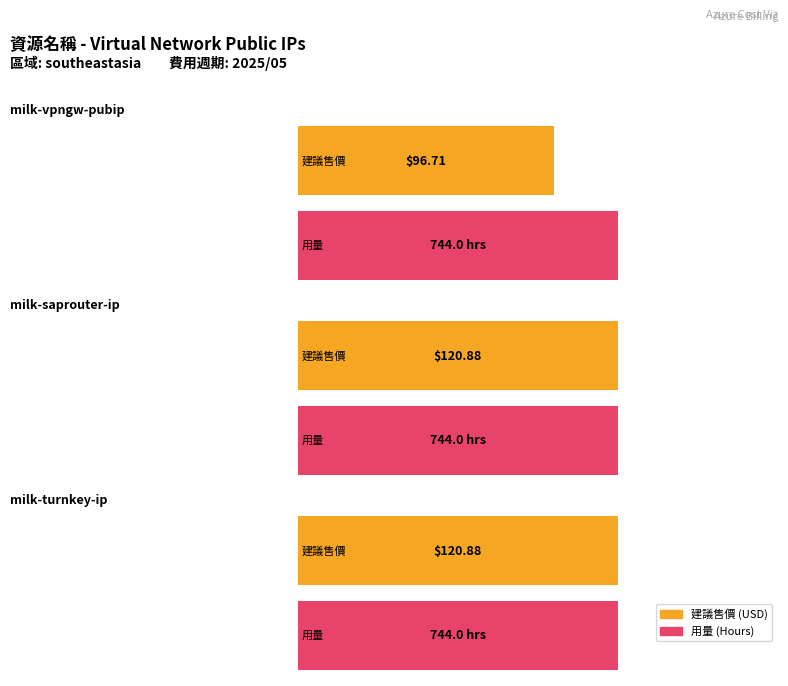

How many distinct data groups are displayed?

2